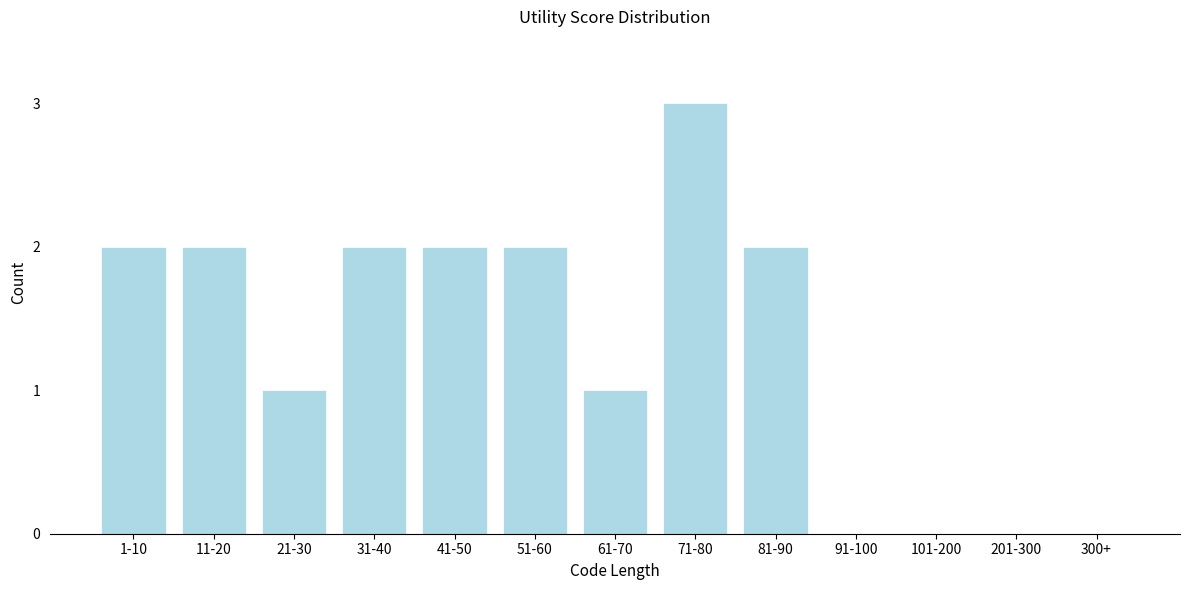

Reading left to right, what are all the values shown in this chart?

1-10=2	11-20=2	21-30=1	31-40=2	41-50=2	51-60=2	61-70=1	71-80=3	81-90=2	91-100=0	101-200=0	201-300=0	300+=0